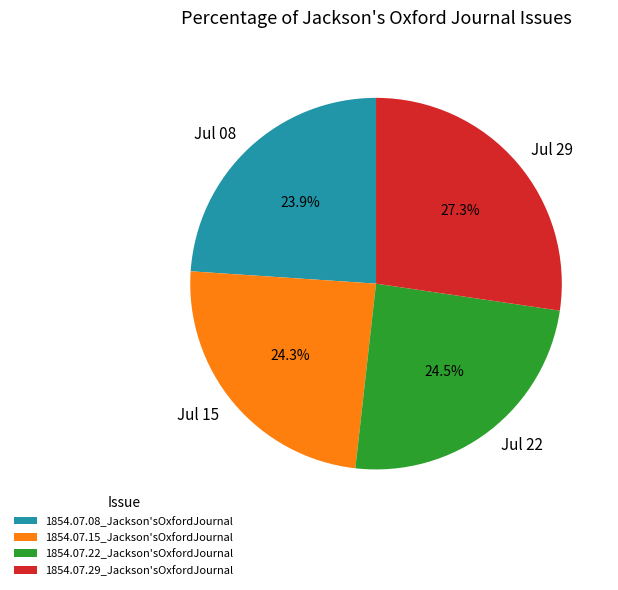

To the nearest percent, what is the difference between the largest and smallest slice percentages?

3%